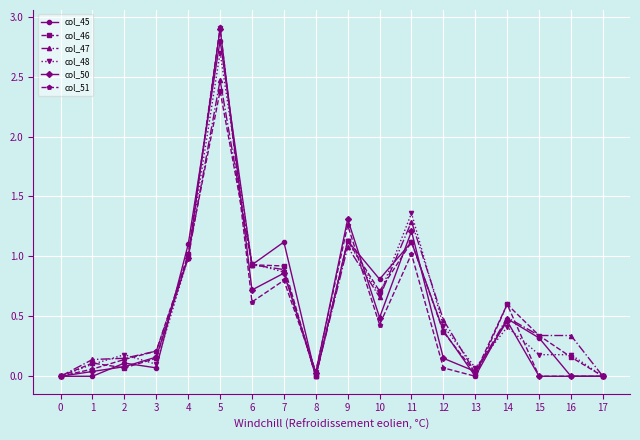

Does the chart have visible grid lines?

Yes